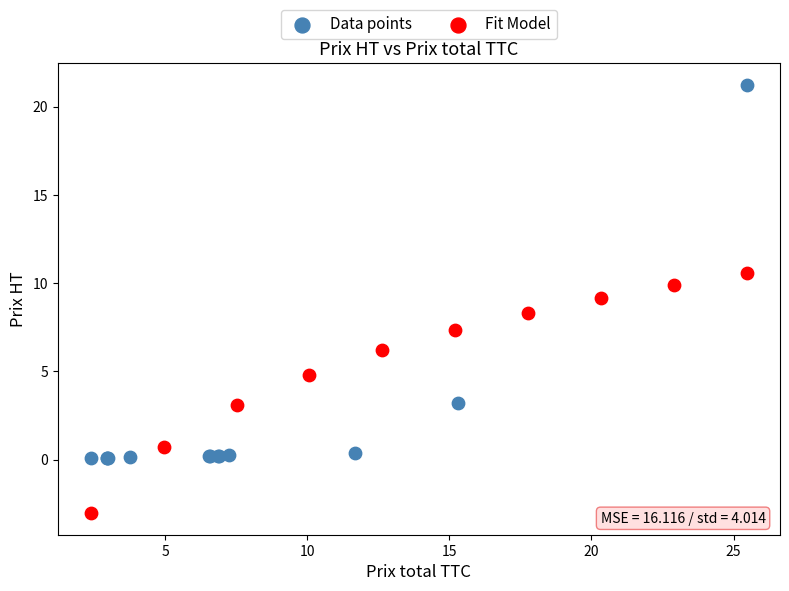

Which series reaches the minimum Y coordinate?

Fit Model